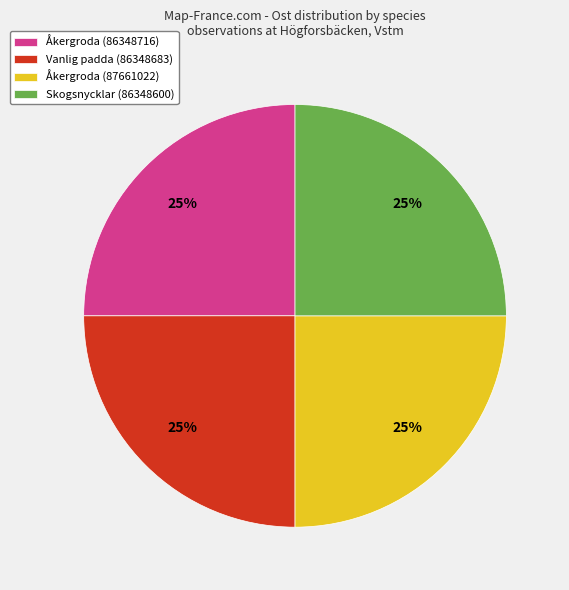

The Åkergroda (87661022) slice represents 36% of the pie. True or false?

False